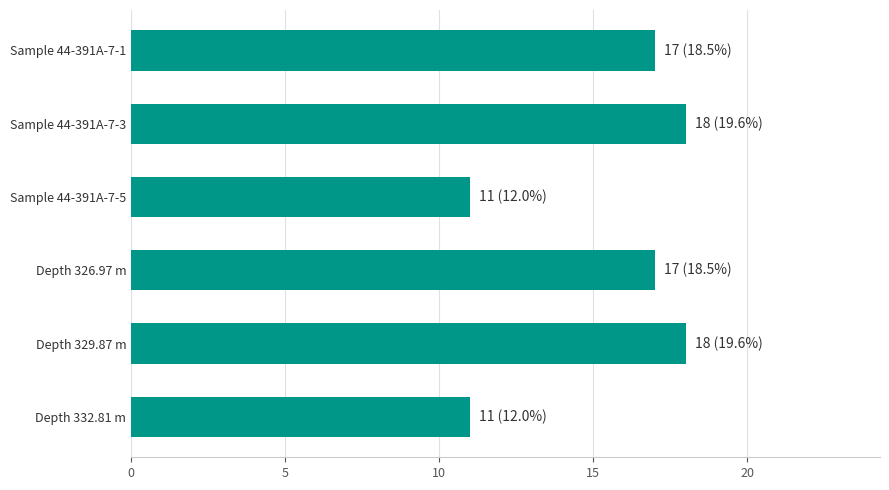

What is the difference between the maximum and minimum values?

7